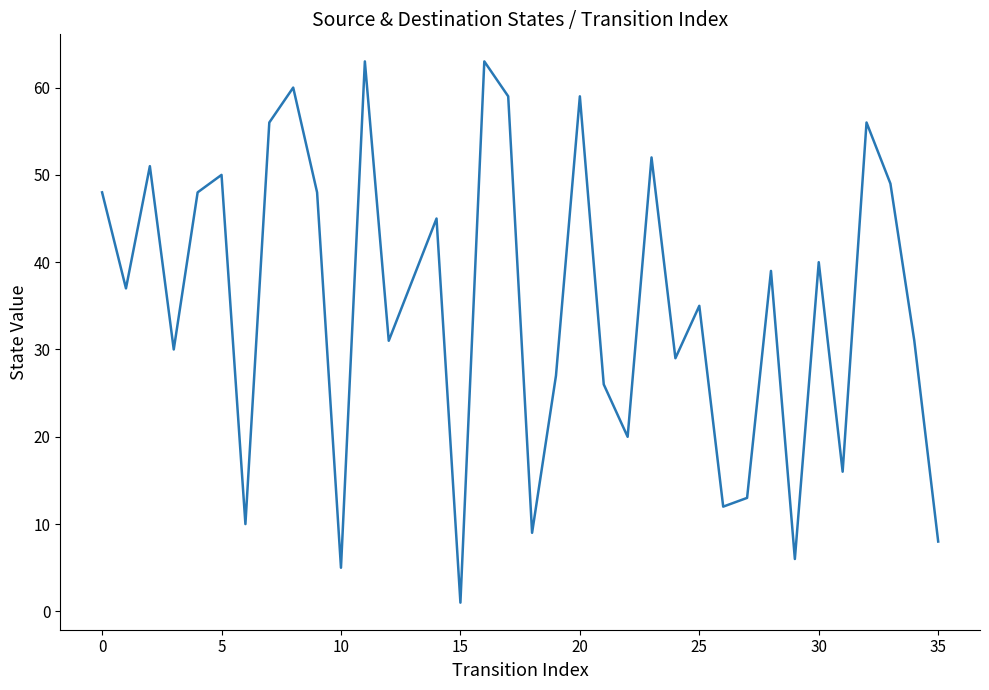

What is the difference between the maximum and minimum values?

62